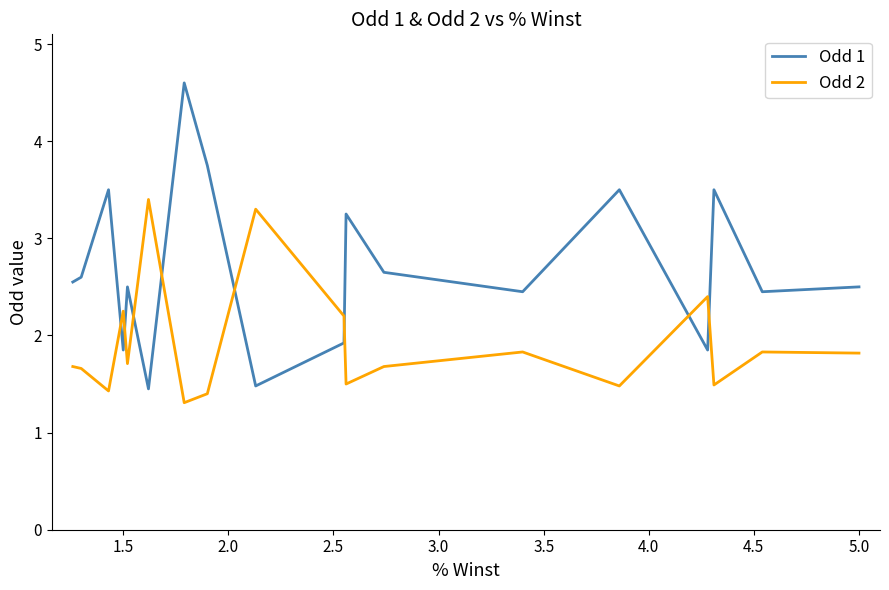

How many data points in Odd 1 are less than 2?

5